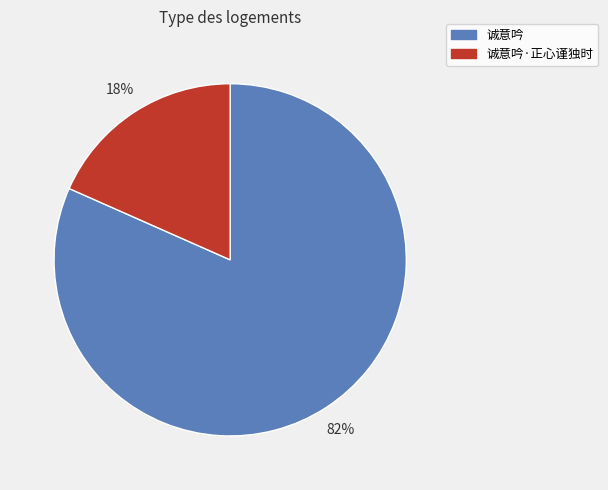

Do 诚意吟 and 诚意吟·正心谨独时 together represent more than half of the pie?

Yes